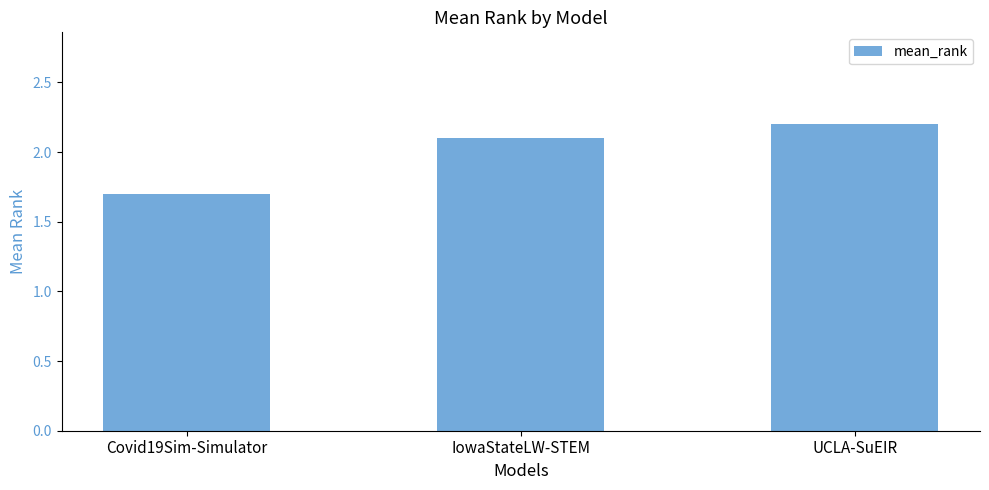

What is the difference between the maximum and minimum values?

0.5